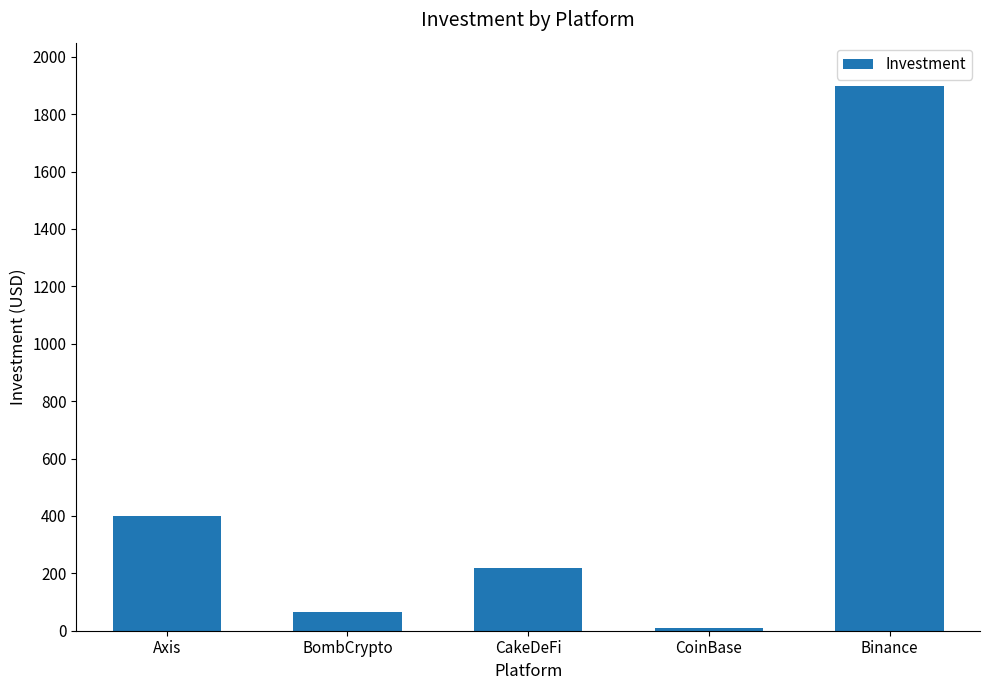

Rank the categories by value from highest to lowest.

Binance, Axis, CakeDeFi, BombCrypto, CoinBase